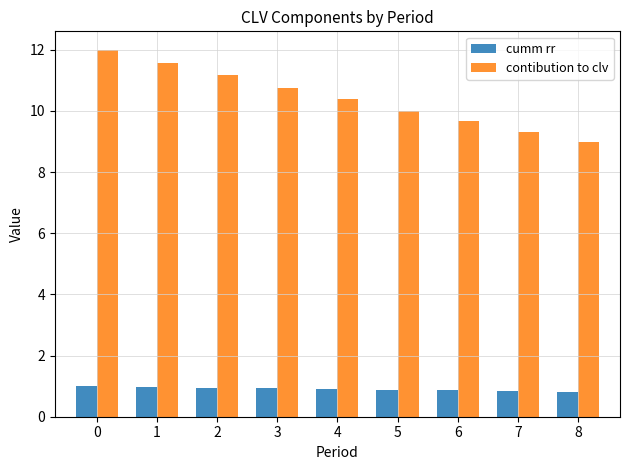

What is the sum of all cumm rr values?

8.2